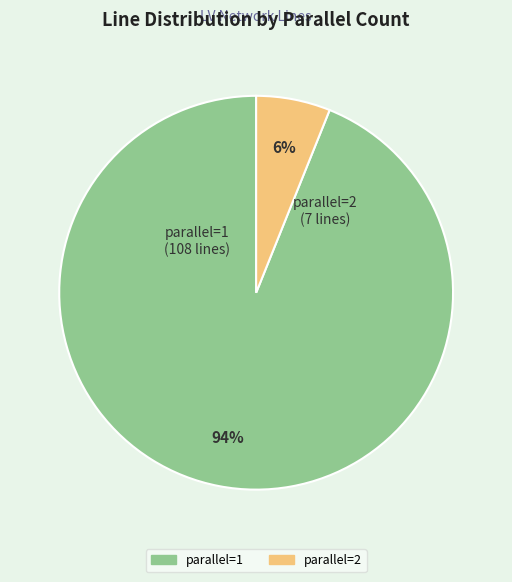

Rank the categories by value from lowest to highest.

parallel=2, parallel=1